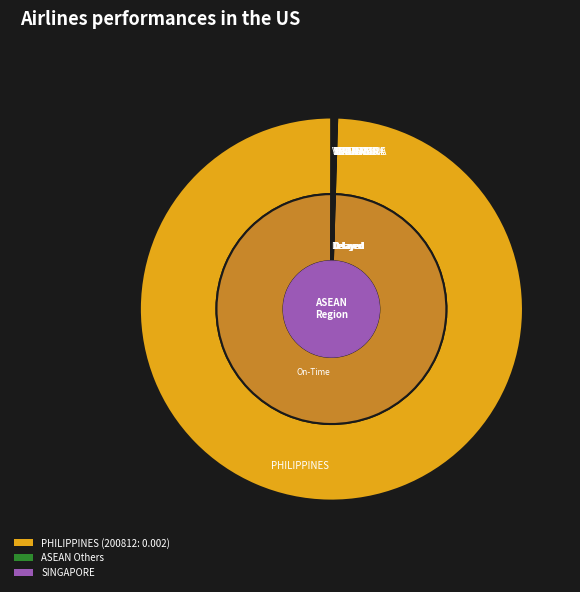

The VIETNAM slice represents 0% of the pie. True or false?

True